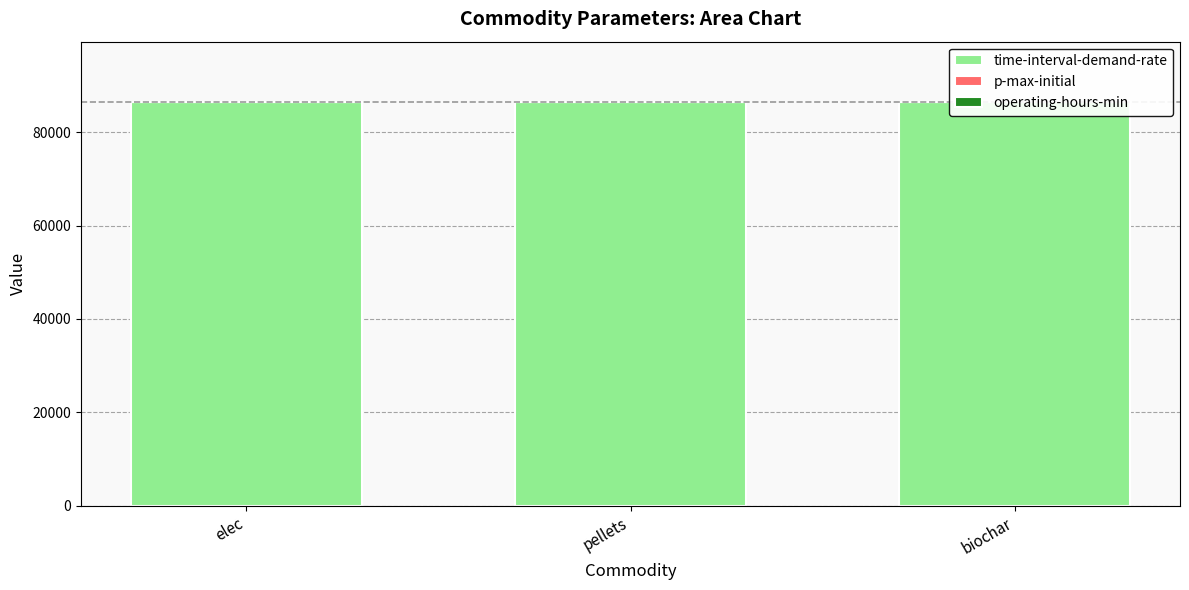

Rank the categories by p-max-initial value from highest to lowest.

elec, pellets, biochar